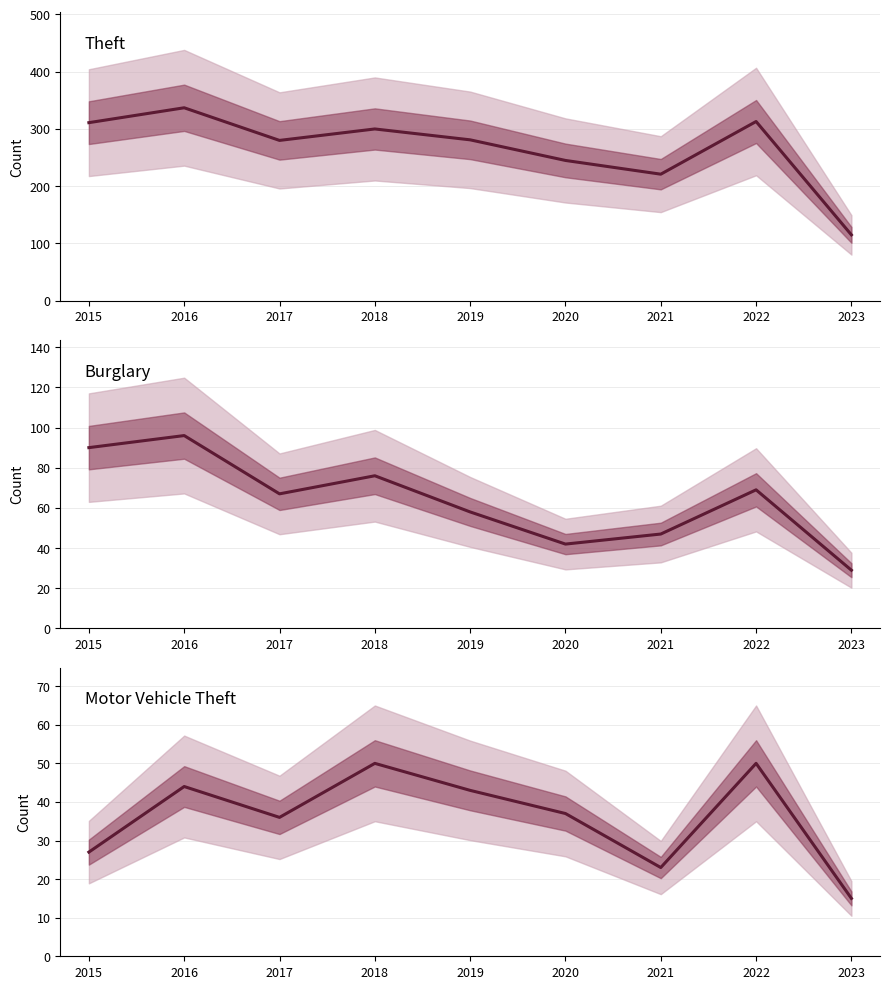

What is the sum of all Motor Vehicle Theft values?

325